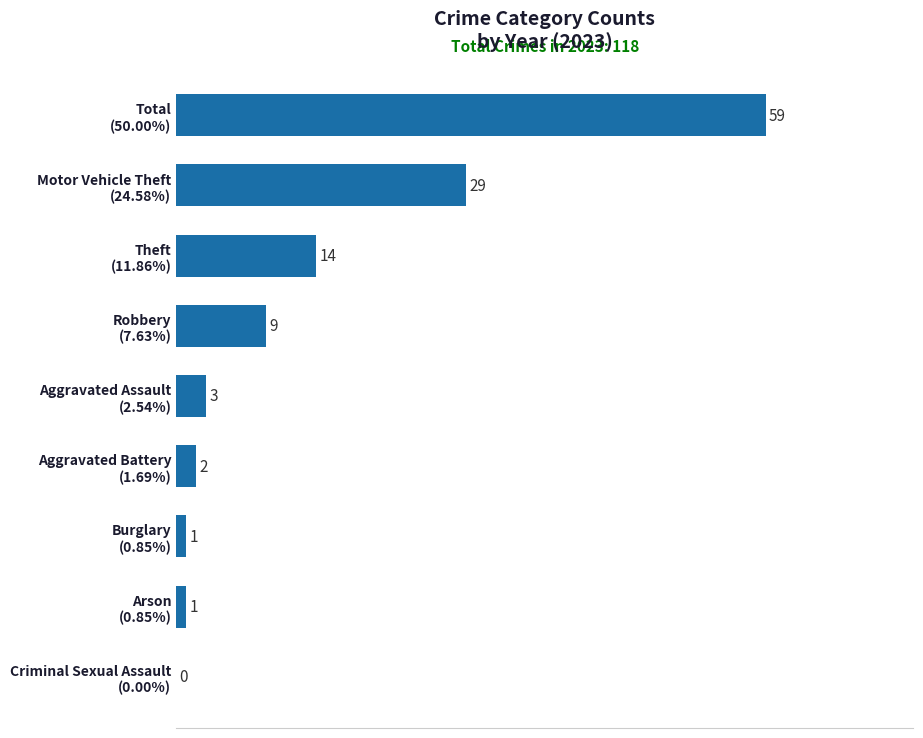

What is the maximum value shown in the chart?

59